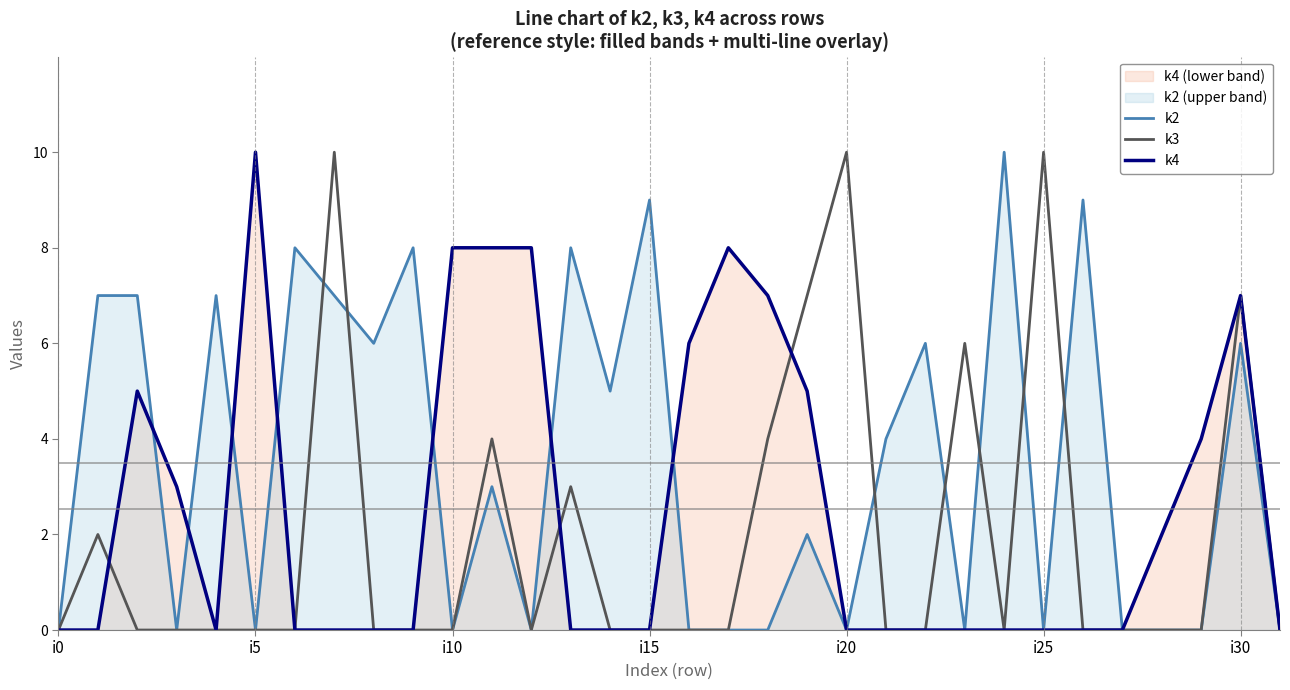

How many times do k2 and k4 cross each other?

7